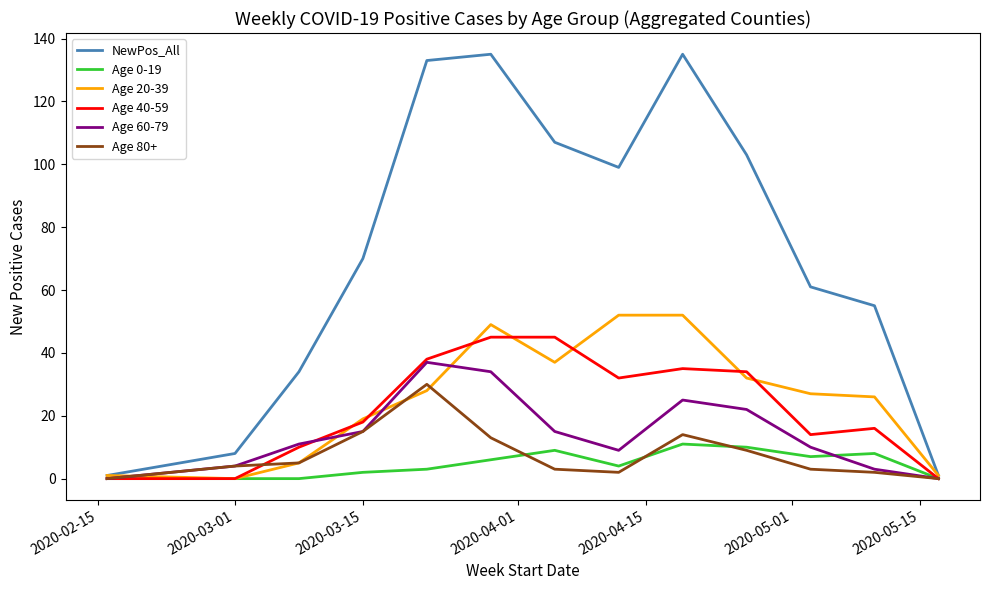

Which series has the largest range (max minus min)?

NewPos_All